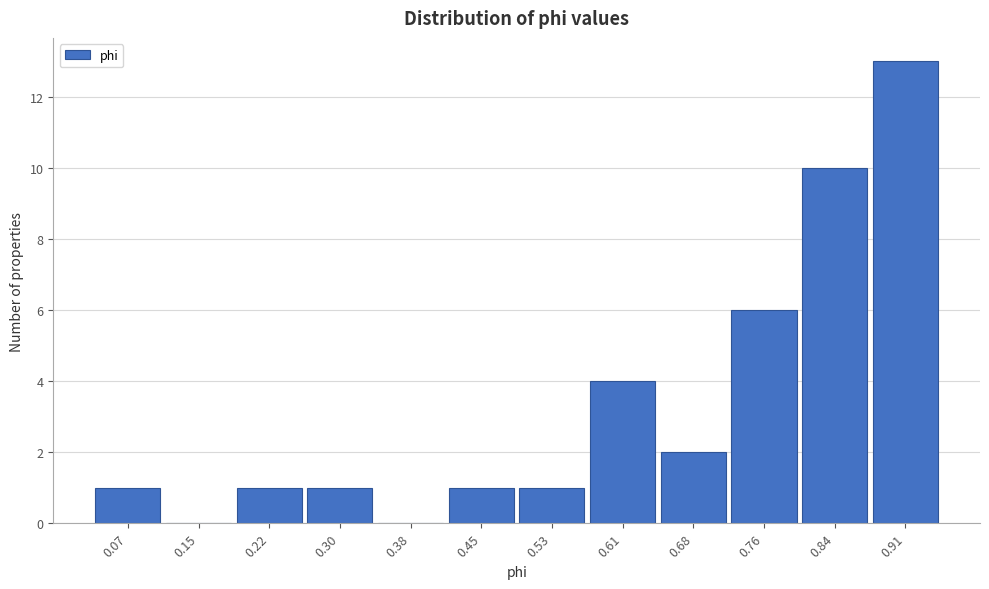

Reading left to right, list all the values displayed in this chart.

0.07=1	0.15=0	0.22=1	0.30=1	0.38=0	0.45=1	0.53=1	0.61=4	0.68=2	0.76=6	0.84=10	0.91=13